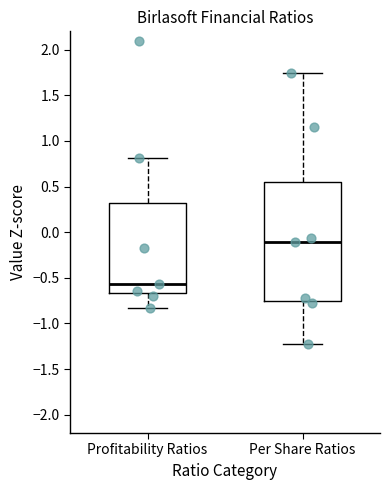

Which box is the tallest, from its lower edge to its upper edge?

Per Share Ratios